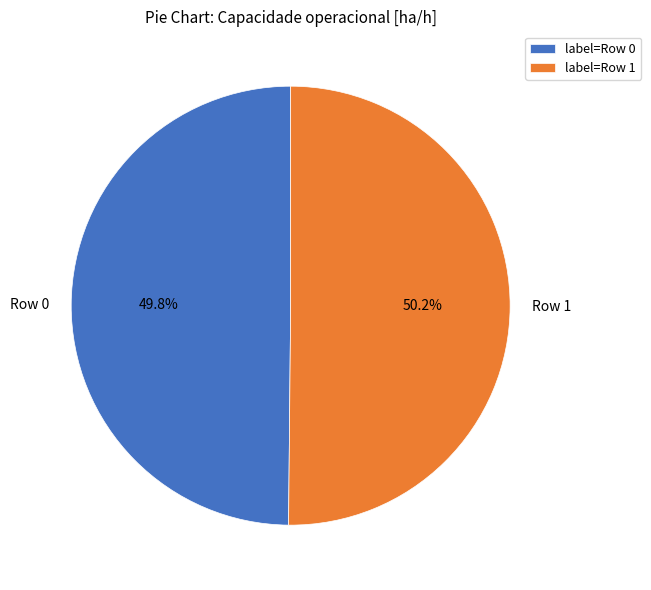

What is the total percentage of Row 0 and Row 1?

100.0%